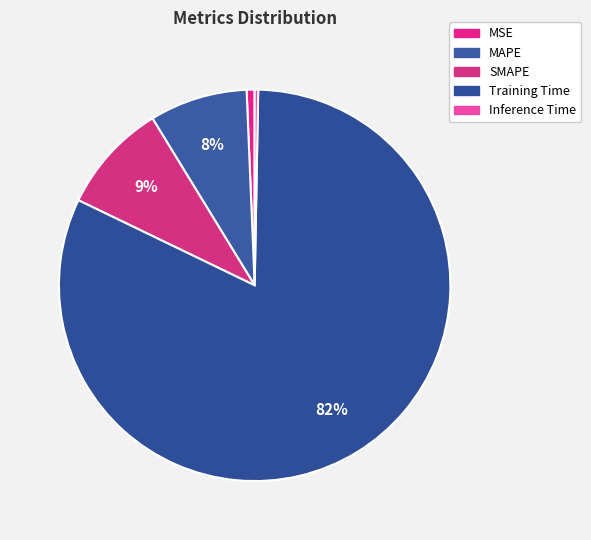

To the nearest percent, what is the combined percentage of SMAPE and MSE?

10%